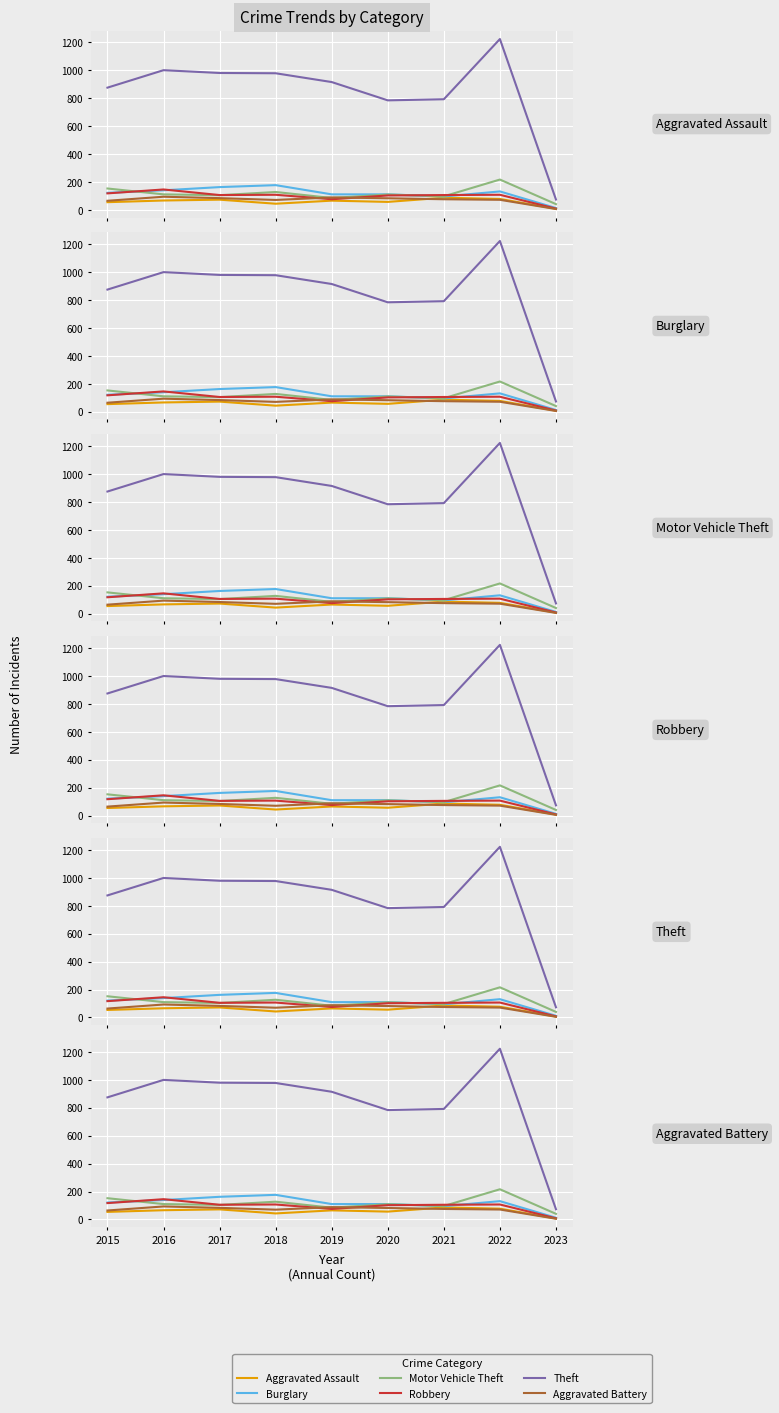

Is the value of Robbery at 2022 greater than the value of Aggravated Battery at 2015?

Yes